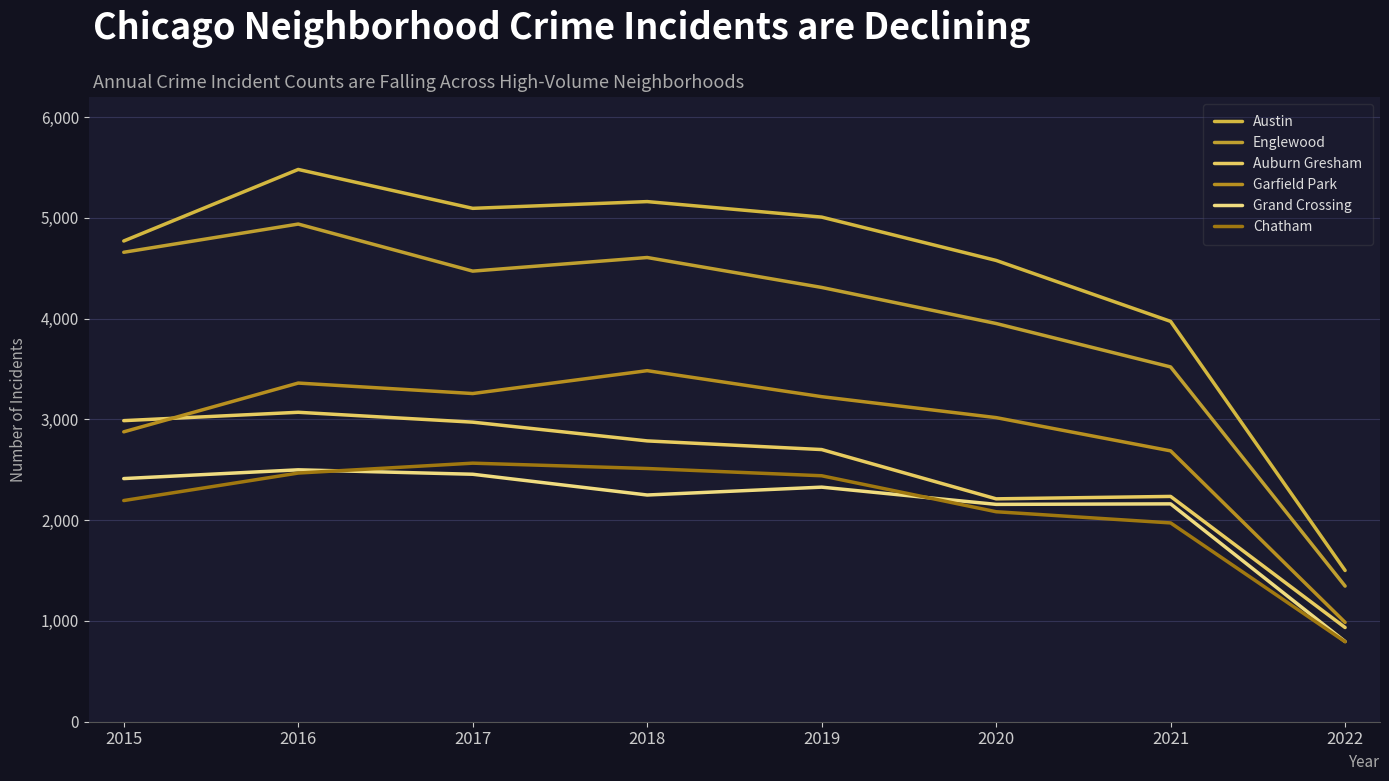

Reading left to right, list all the values displayed in this chart.

Austin: 4771	5481	5095	5162	5008	4578	3973	1501
Englewood: 4659	4939	4472	4607	4310	3952	3521	1346
Auburn Gresham: 2988	3071	2973	2787	2701	2212	2236	935
Garfield Park: 2877	3361	3257	3484	3226	3018	2688	986
Grand Crossing: 2413	2500	2456	2250	2328	2157	2162	796
Chatham: 2195	2468	2566	2513	2441	2084	1973	794